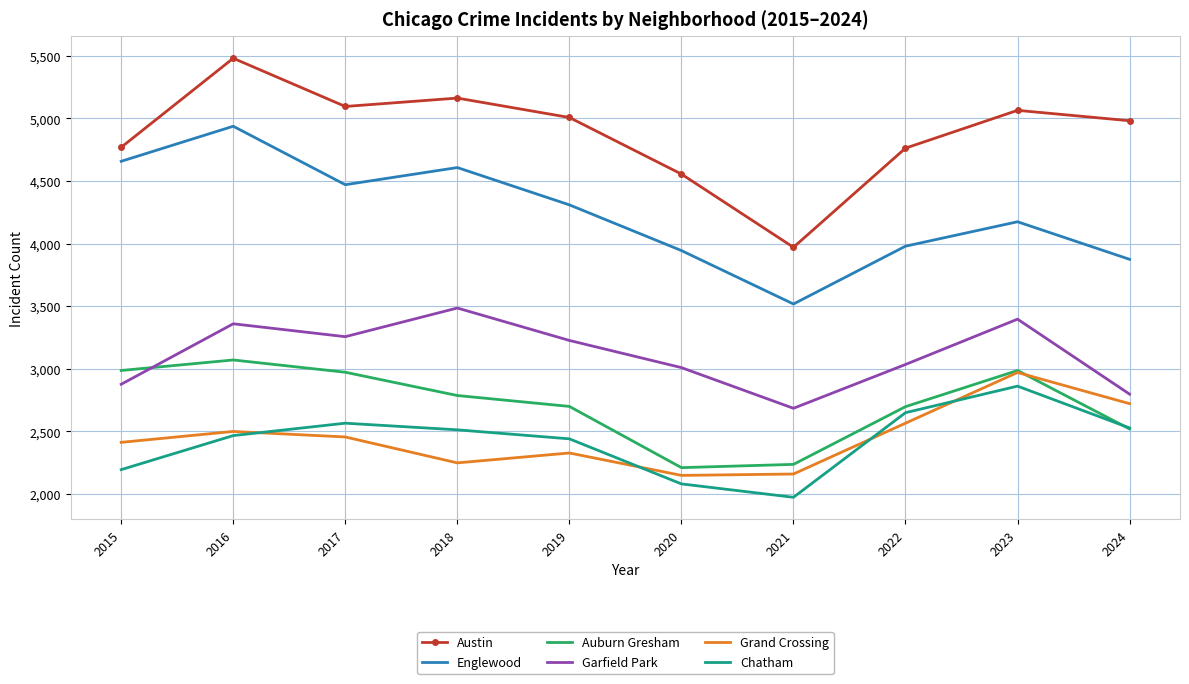

Rank the series at 2015 from lowest to highest value.

Chatham, Grand Crossing, Garfield Park, Auburn Gresham, Englewood, Austin